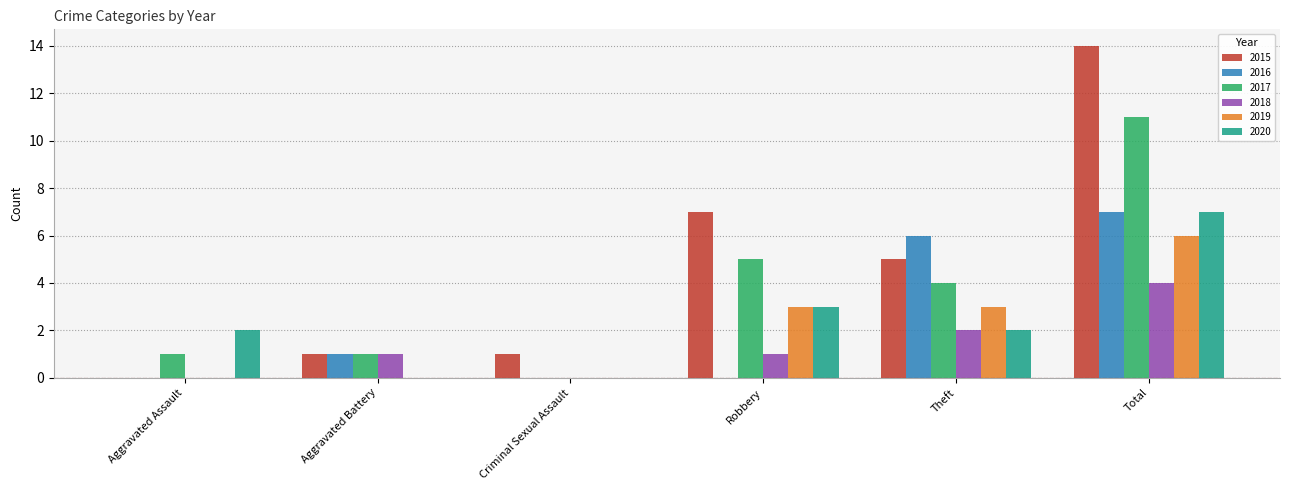

Which series has the largest total across all categories?

2015